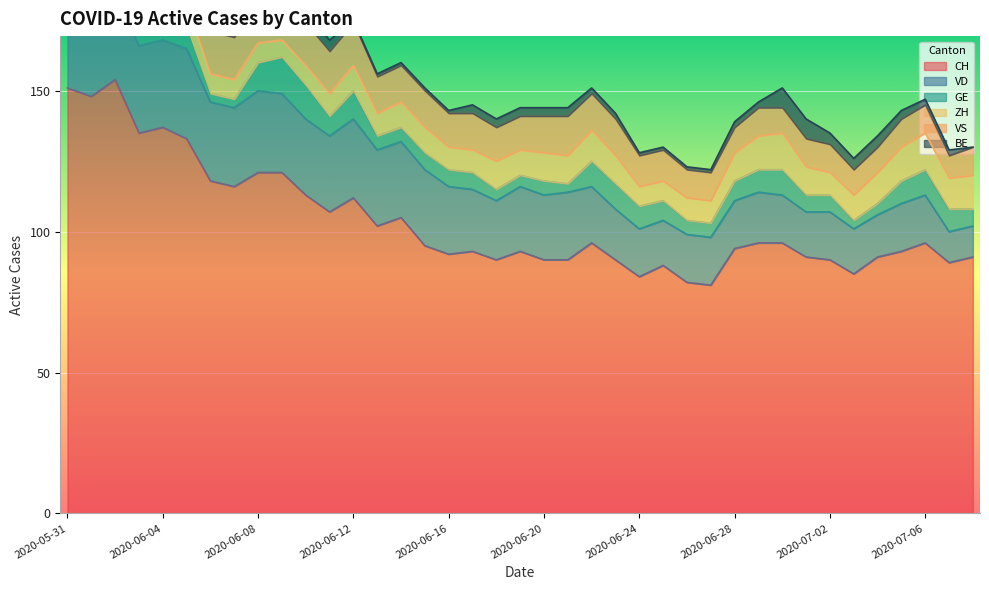

At which label is CH closest to 117?

2020-06-06